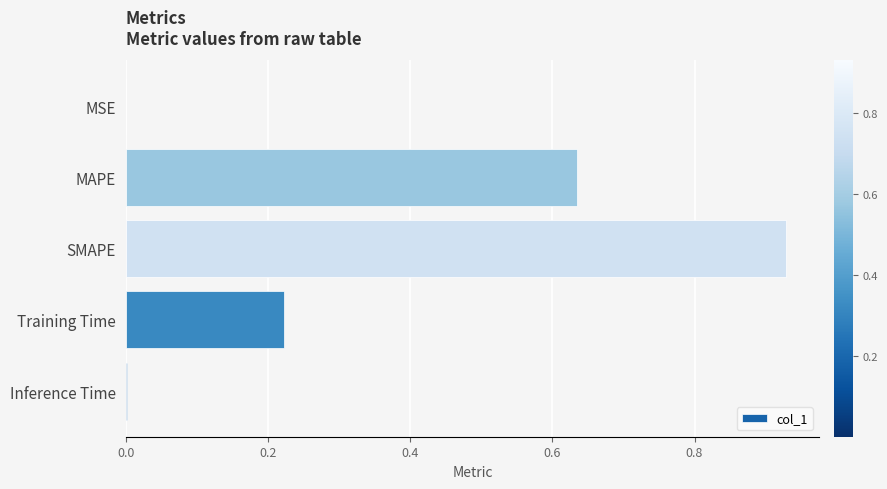

True or false: the data shows 0.0 at MSE.

True